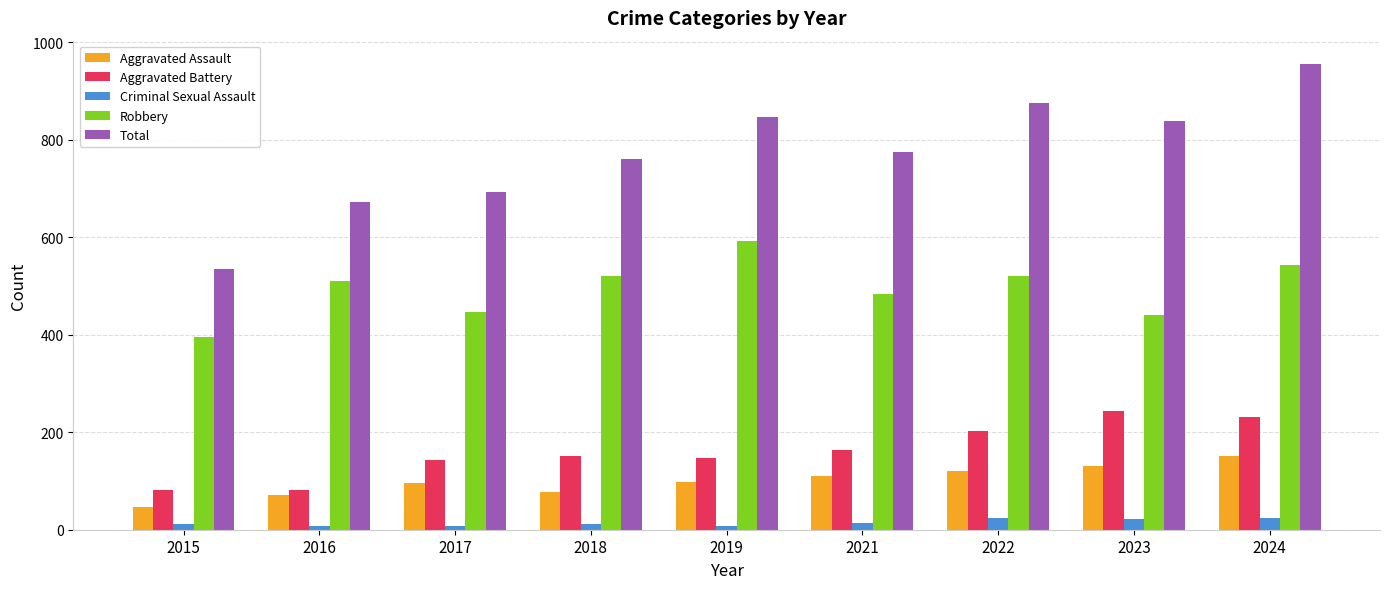

How many values in the Total series are below 775?

4